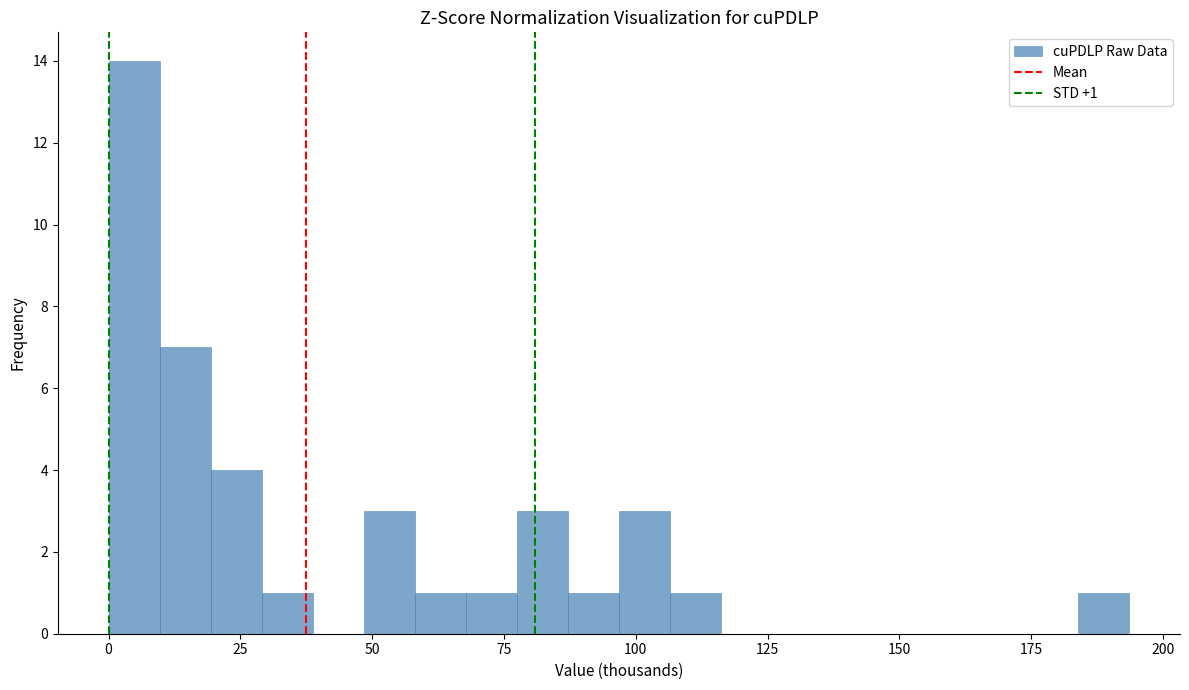

Read against the x-axis, roughly where is the centre of the tallest bar?

5